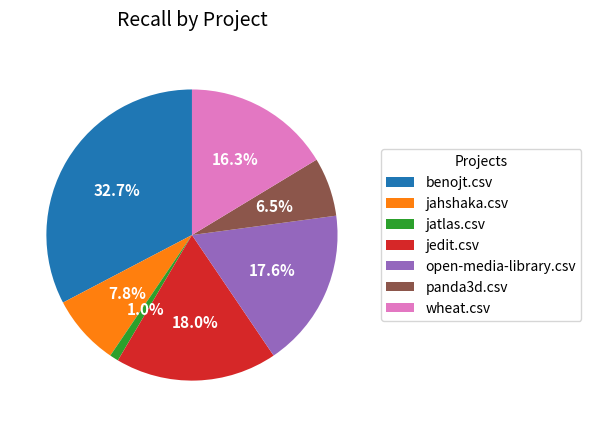

How many segments does this pie chart have?

7